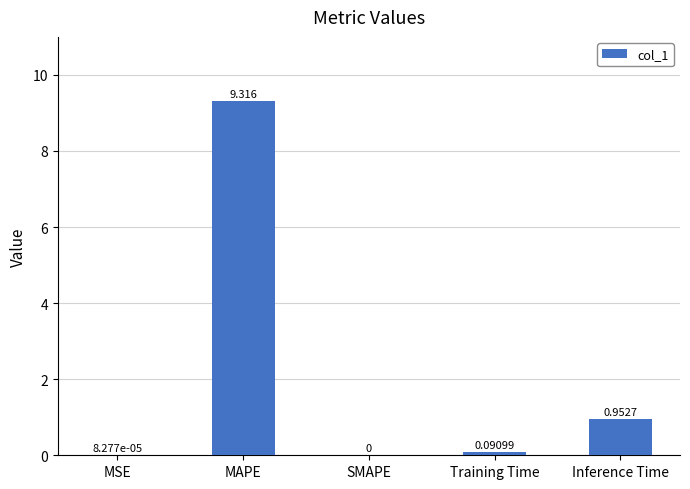

At which label is the value closest to 4?

Inference Time